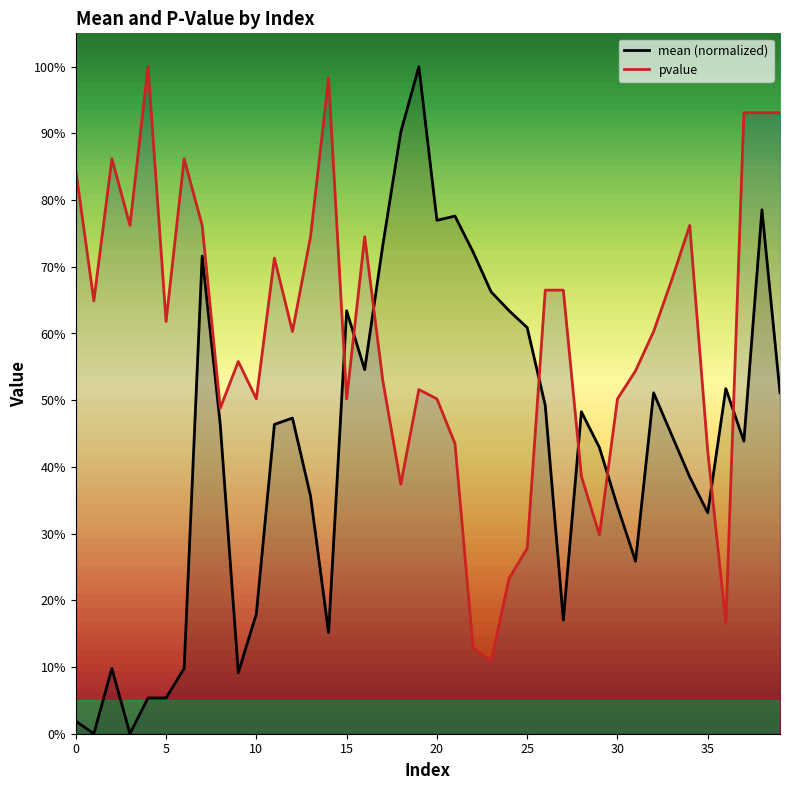

List the series in order of their peak value, highest first.

mean (normalized), pvalue